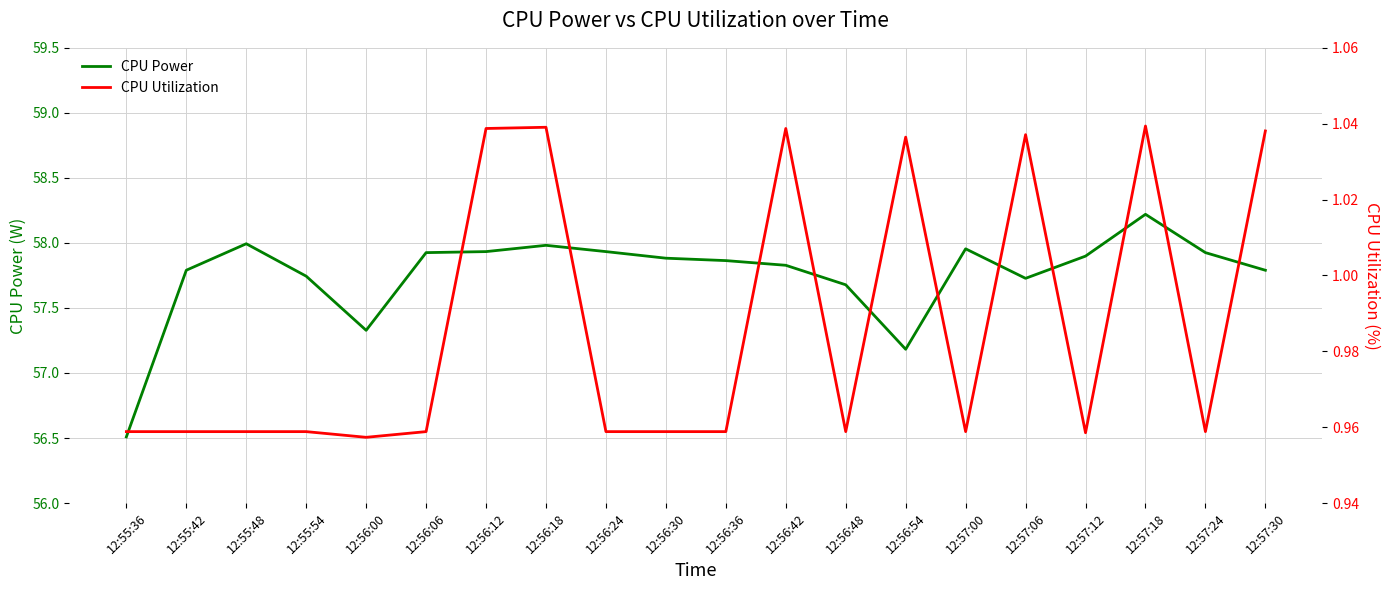

At which category is the sum across all series the highest?

12:57:18